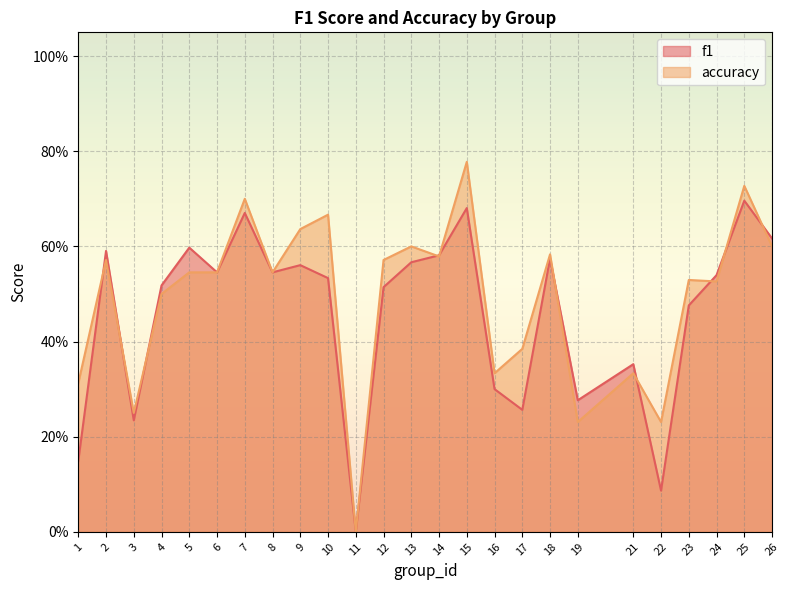

What is the maximum value shown in the chart?

0.8